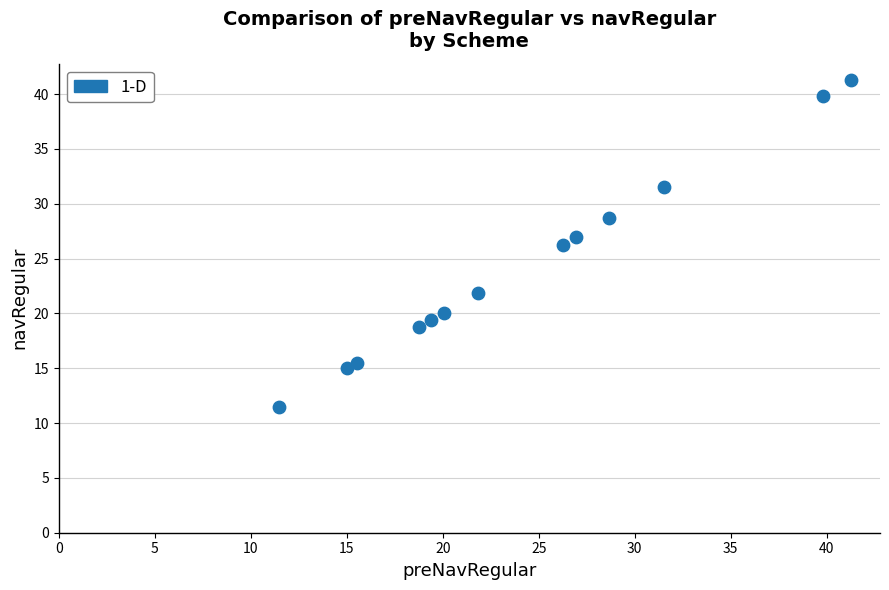

What is the range of Y values (max minus min)?

29.8